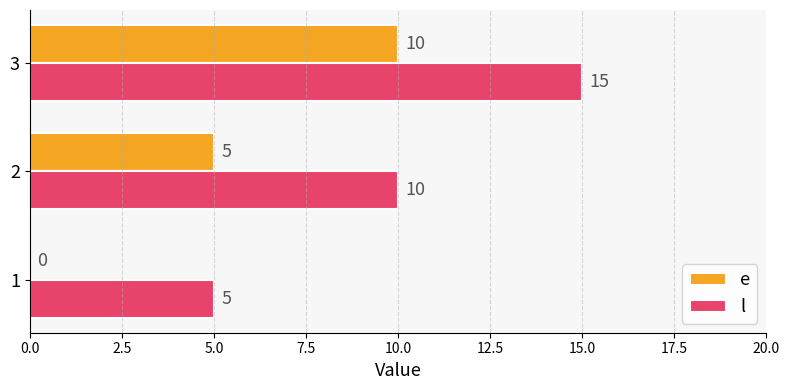

What is the sum of all l values?

30